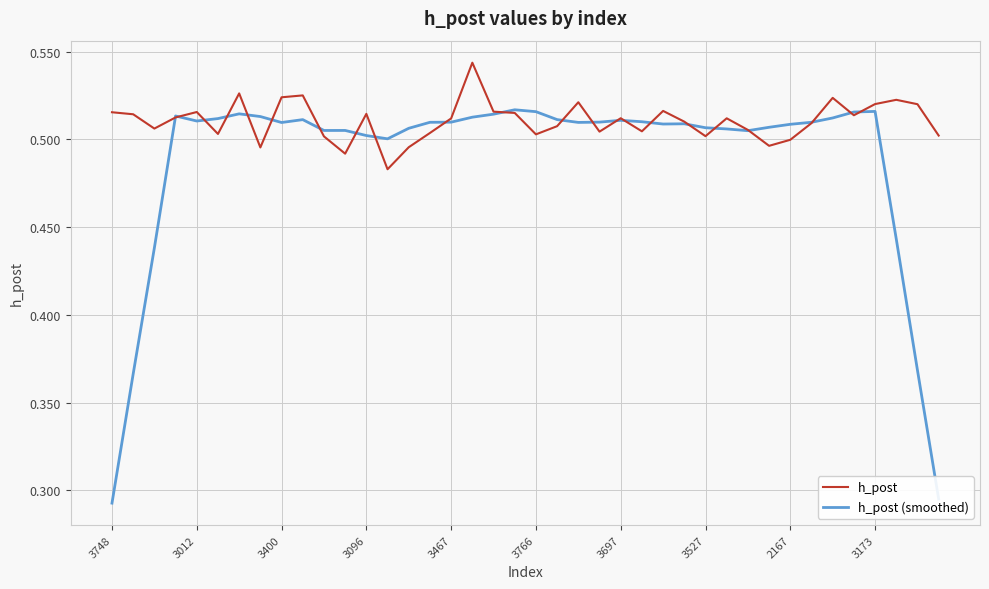

What are all the series names shown in the legend?

h_post, h_post (smoothed)